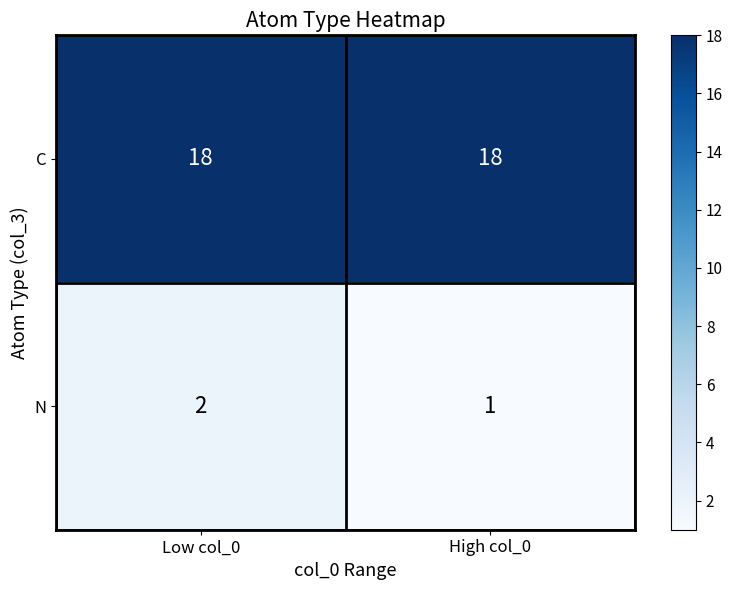

Which series has the widest spread of values?

N